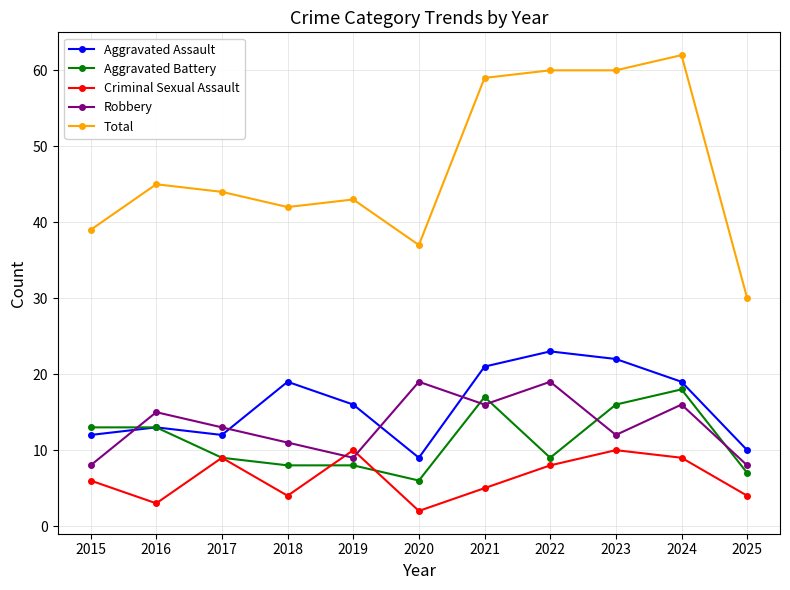

True or false: Robbery has a value of 19 at 2020.

True